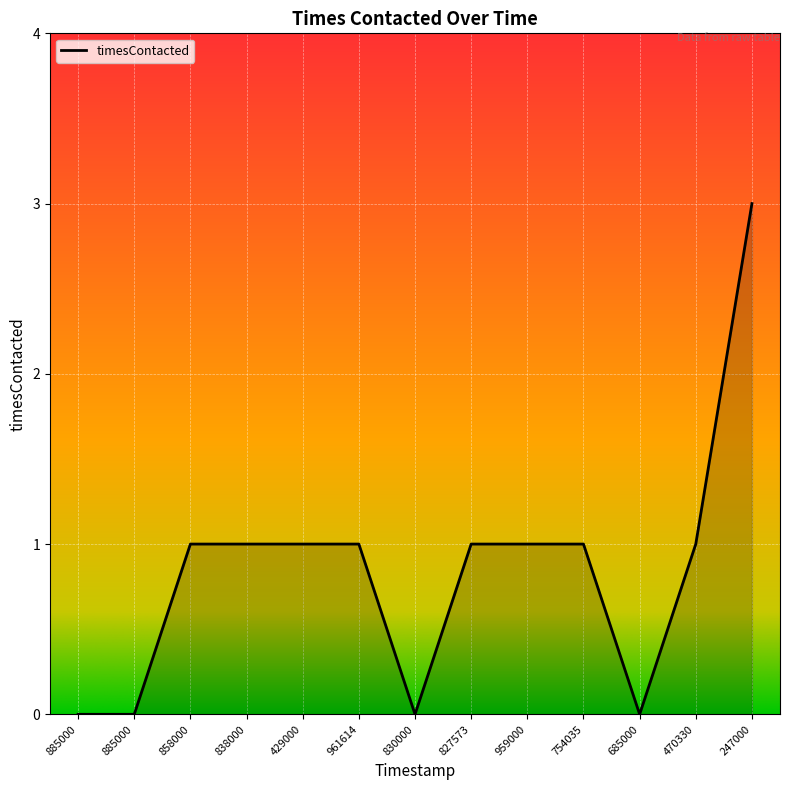

Rank the categories by value from lowest to highest.

885000, 885000, 830000, 685000, 858000, 838000, 429000, 961614, 827573, 959000, 754035, 470330, 247000